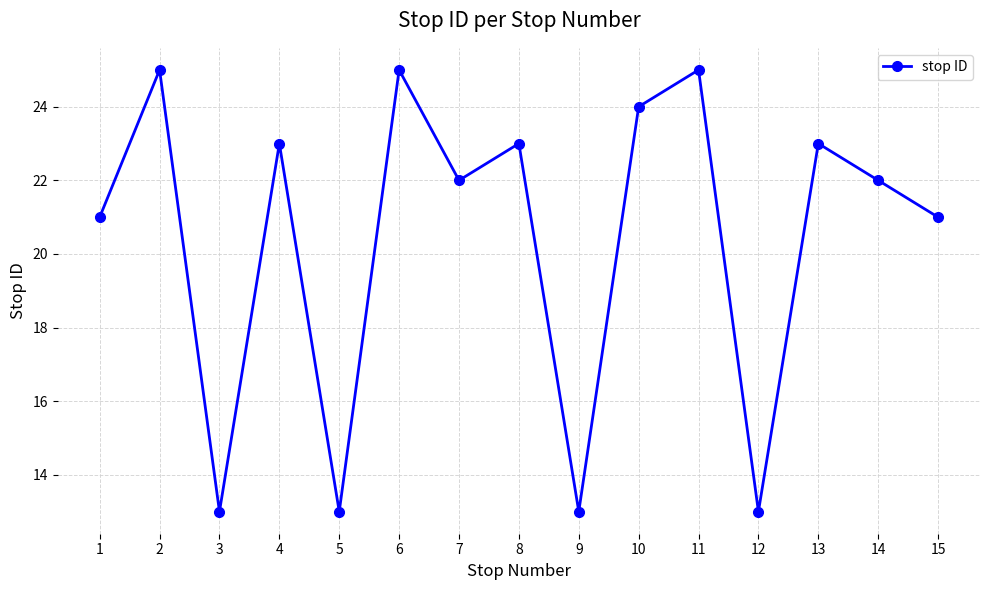

At which category does the data reach its first local peak?

2